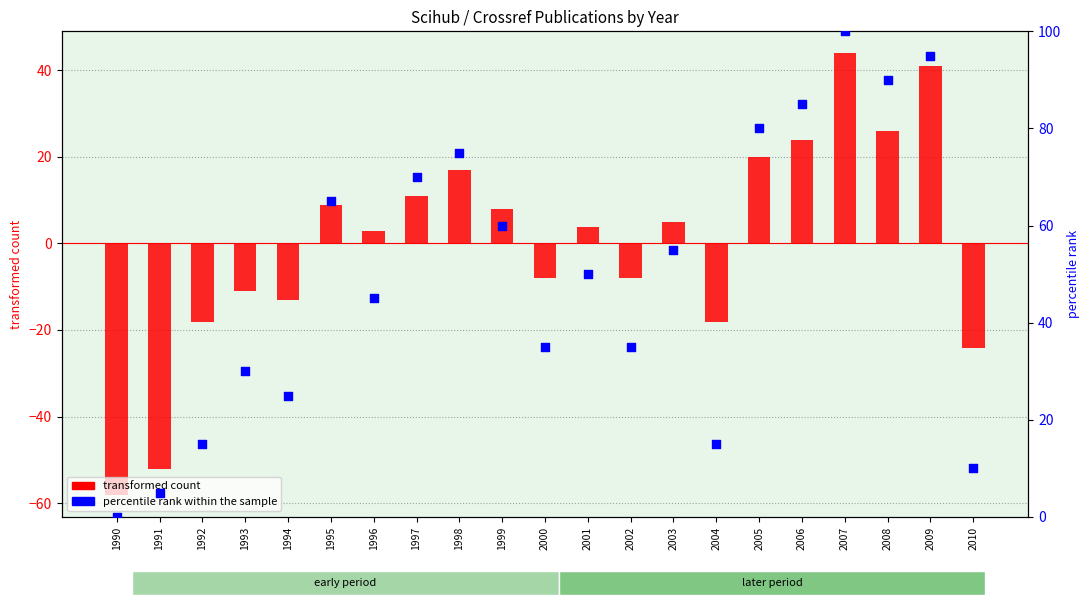

At how many categories does at least one series exceed 32?

14